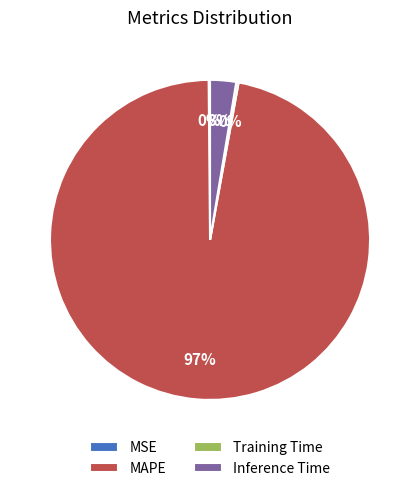

To the nearest percent, what is the average slice percentage?

25%